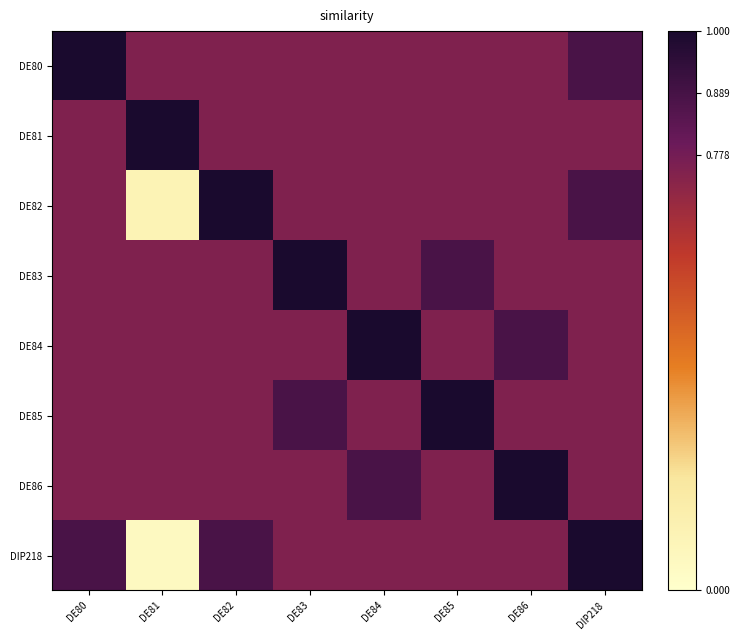

List the series in order of their peak value, highest first.

DE80, DE81, DE82, DE83, DE84, DE85, DE86, DIP218